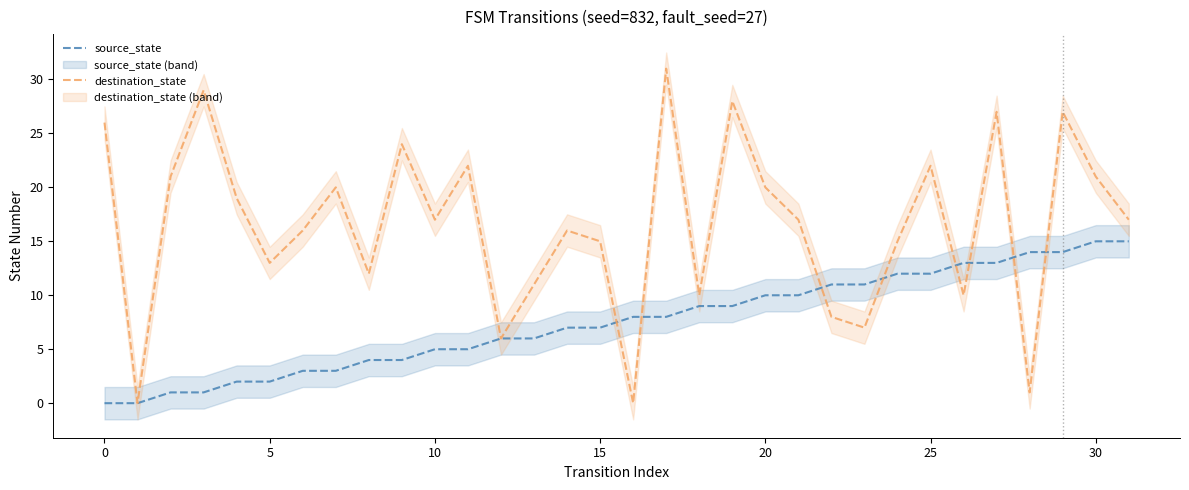

True or false: source_state has a value of 0 at 0.

True